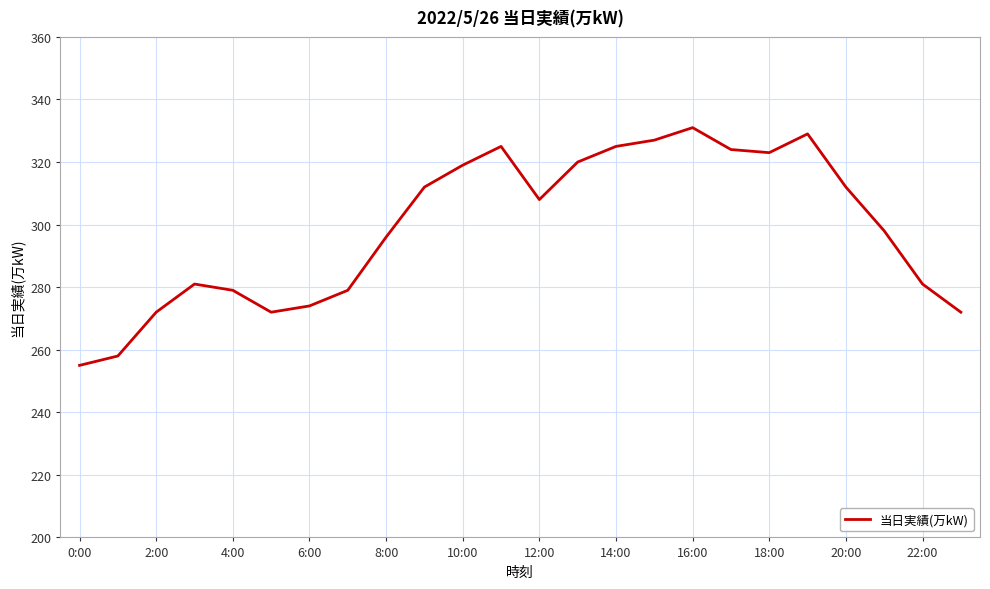

What is the difference between the maximum and minimum values?

76